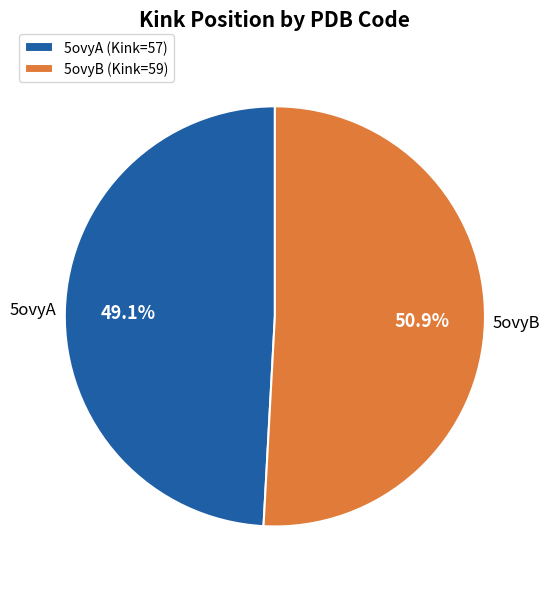

Which has a higher value, 5ovyB or 5ovyA?

5ovyB